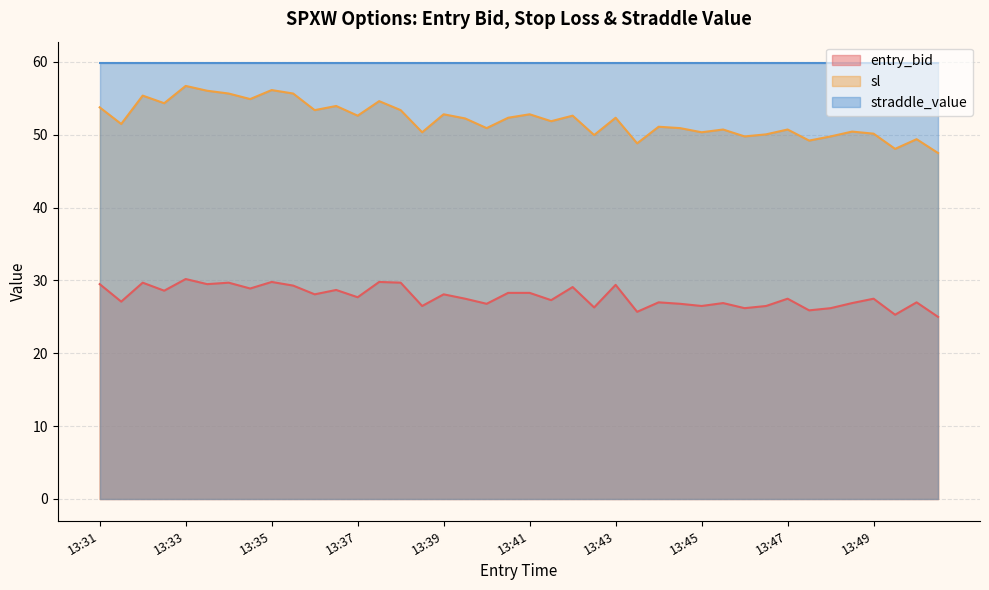

True or false: sl and entry_bid cross at least once.

False